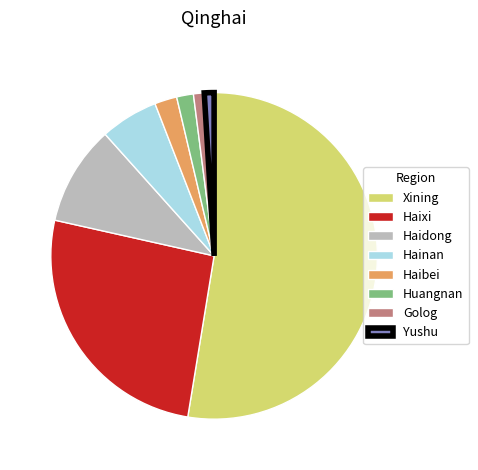

Does Haibei account for over 50% of the chart?

No